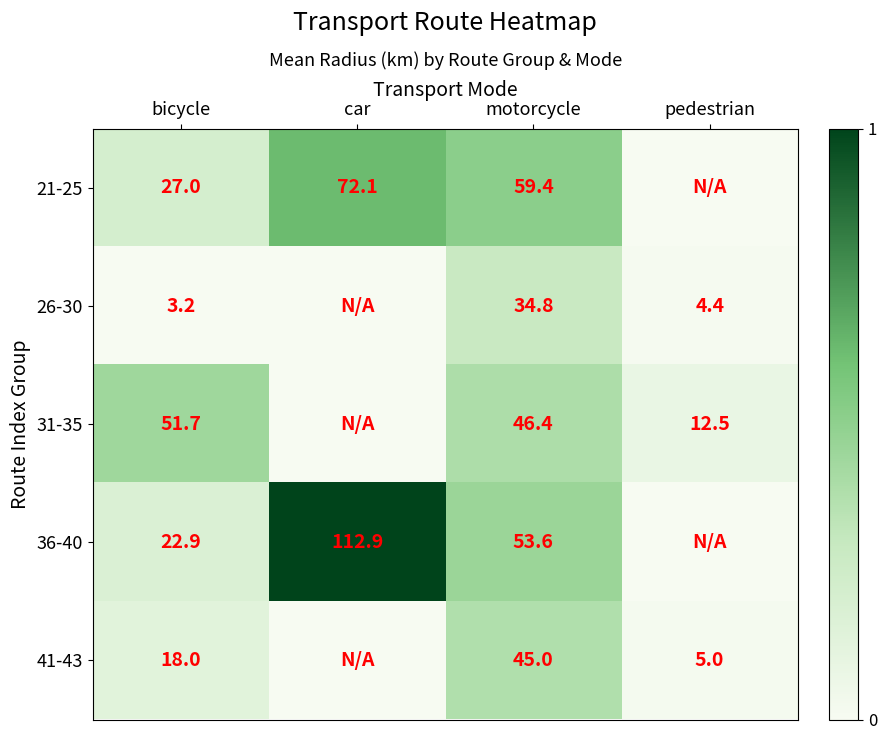

Is the value of 21-25 at bicycle greater than the value of 31-35 at pedestrian?

Yes